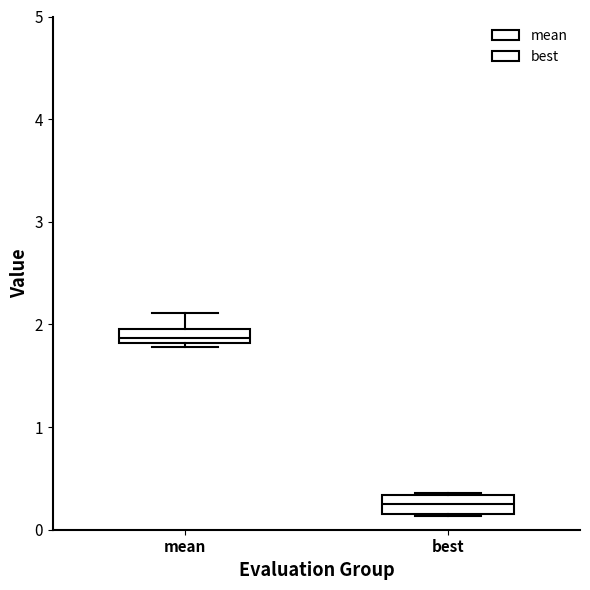

Which box's median line is the highest?

mean